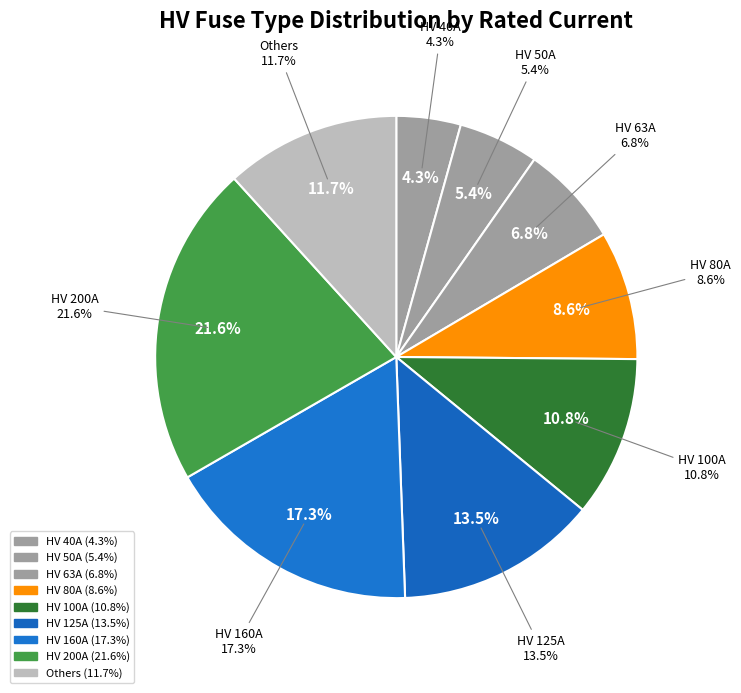

To the nearest percent, what portion does HV 40A represent?

4%